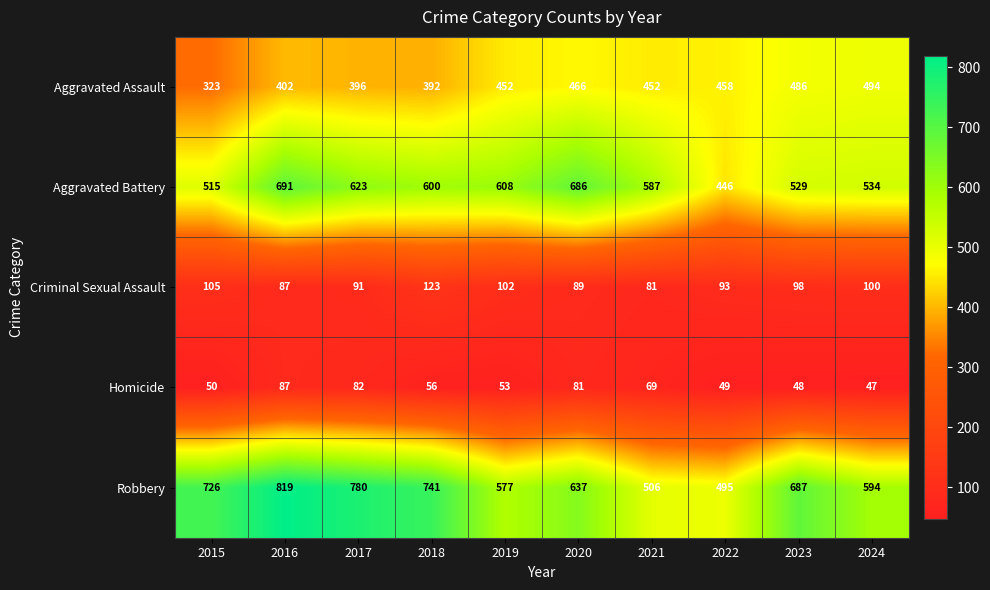

Which series has the largest total across all categories?

Robbery